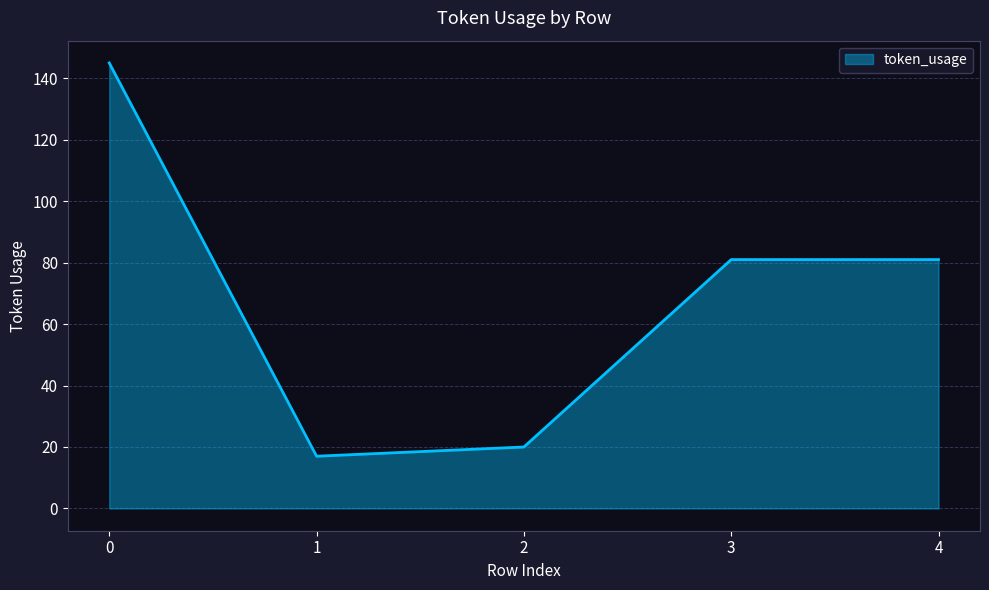

What is the minimum value shown in the chart?

17